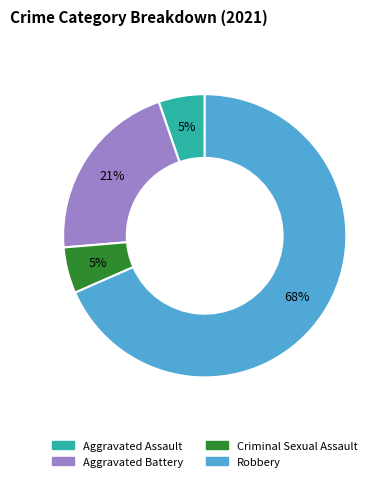

What is the majority slice?

Robbery